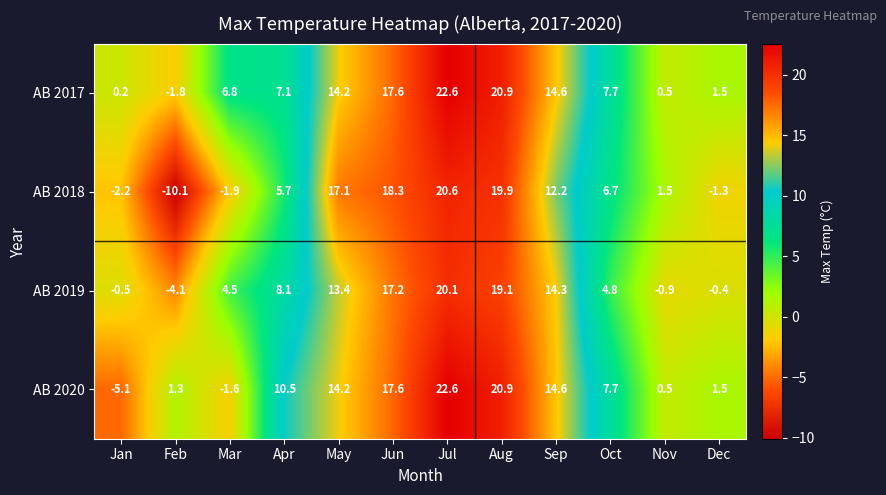

Is the value of AB 2019 at Sep greater than the value of AB 2018 at Jun?

No